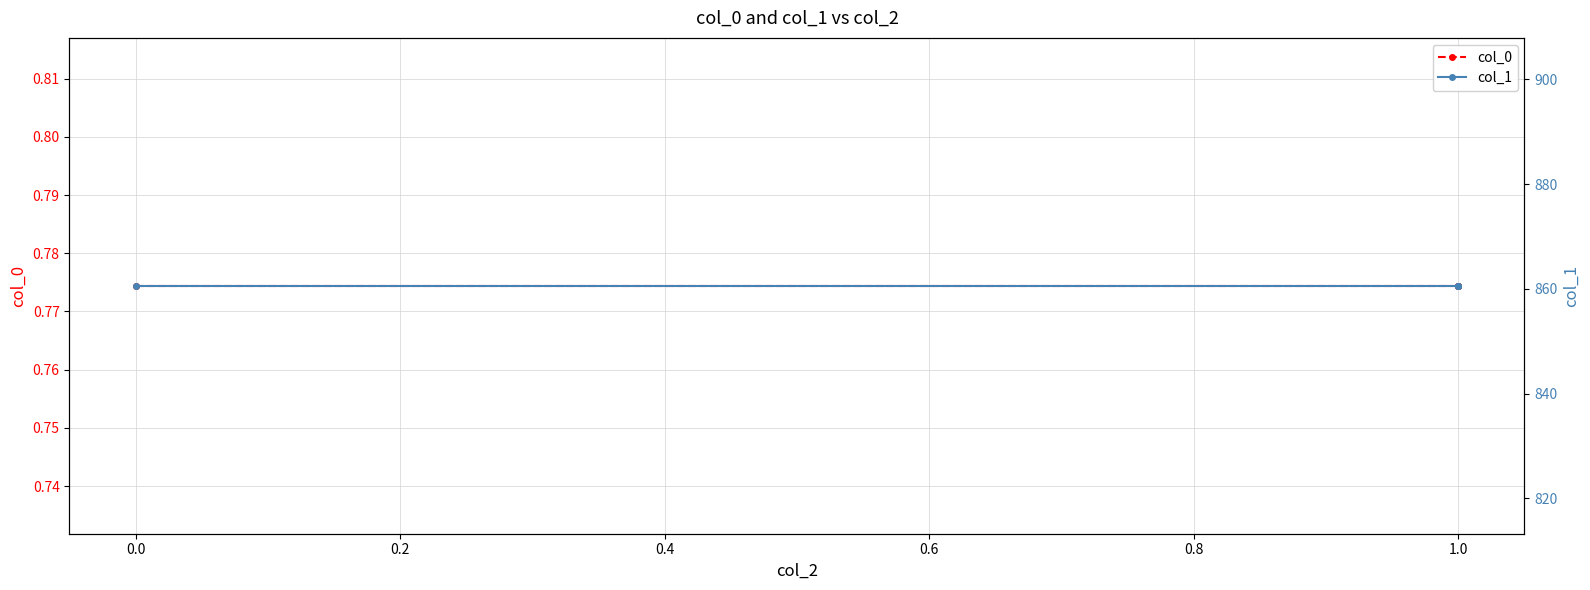

The value of col_0 at 1.0 is 0.8. True or false?

True